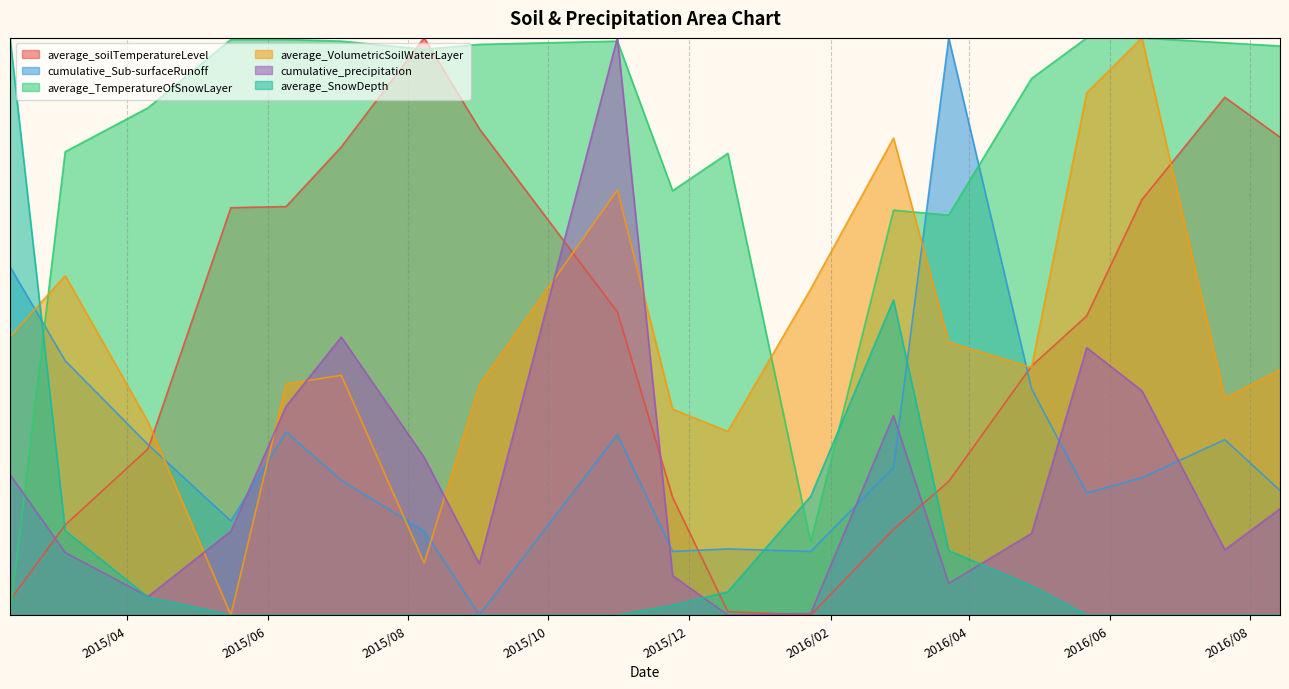

The value of average_SnowDepth at 2015/7/3 is 0.0. True or false?

True